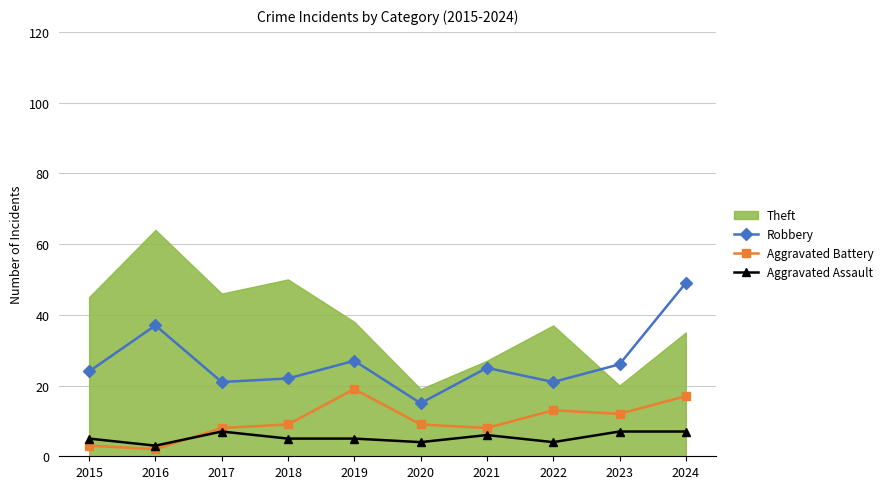

Which series changed the most between 2015 and 2018?

Aggravated Battery